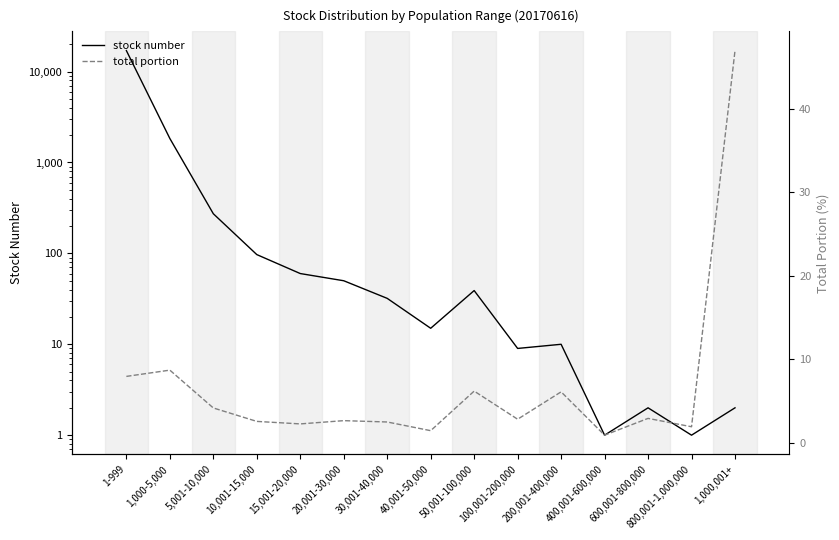

What is the spread (max minus min) of values at 20,001-30,000?

47.4